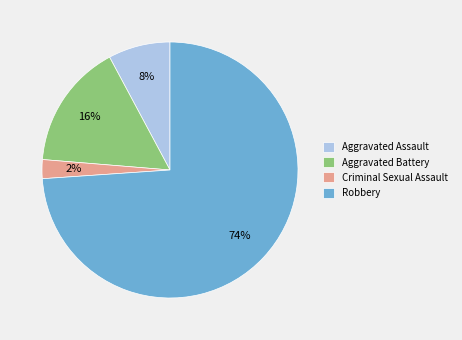

Which slice is the largest?

Robbery